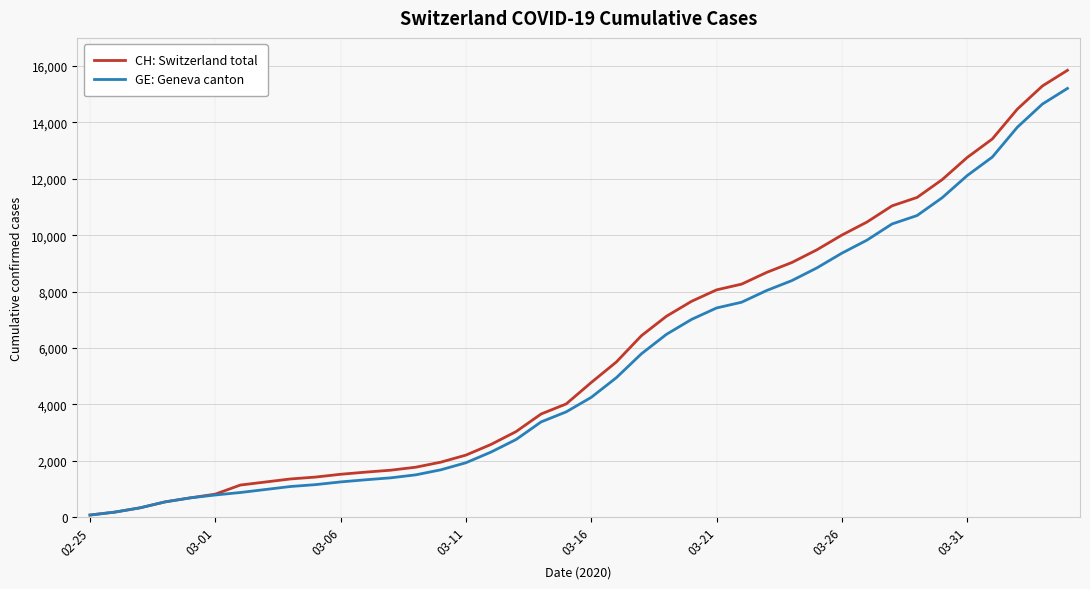

List the series in order of their overall mean, highest first.

CH: Switzerland total, GE: Geneva canton